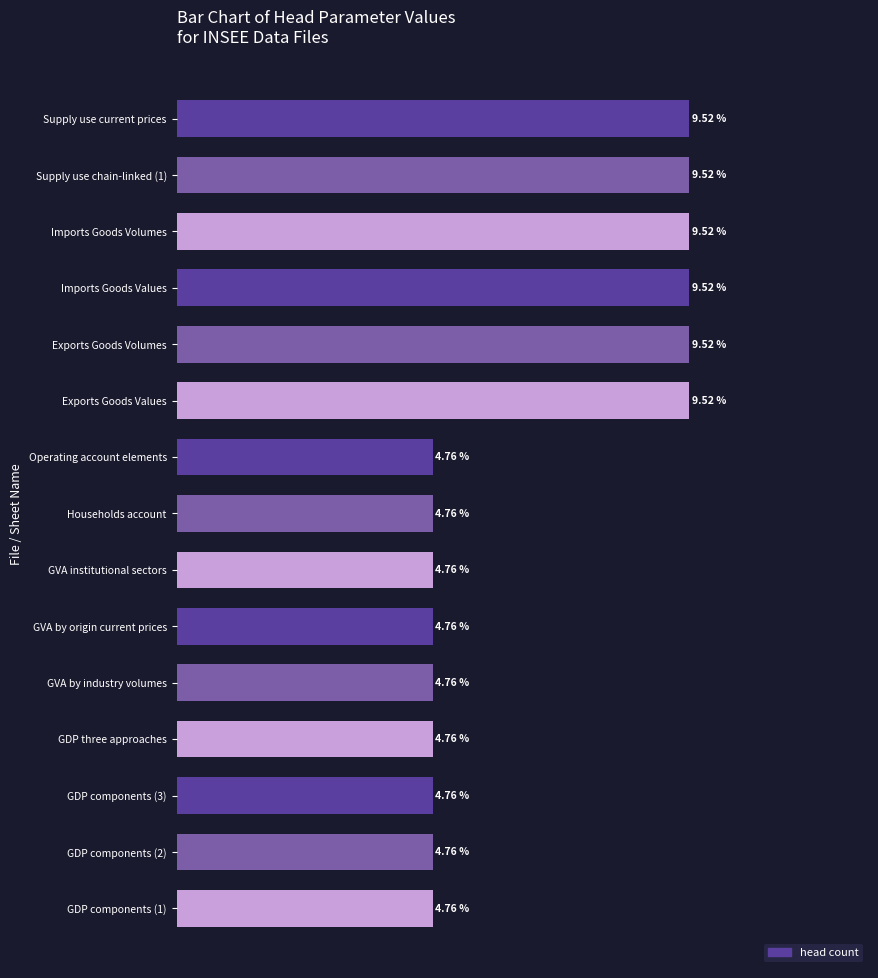

What is the label of the 7th bar from the bottom?

GVA institutional sectors